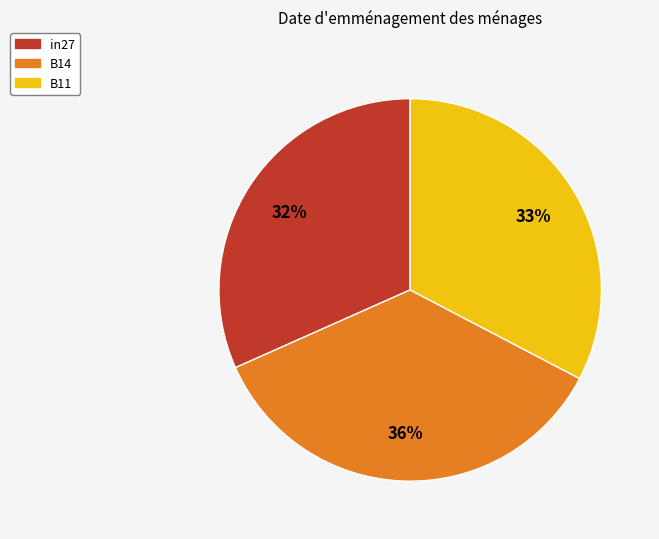

Is it true that B14 is 23% of the pie?

False